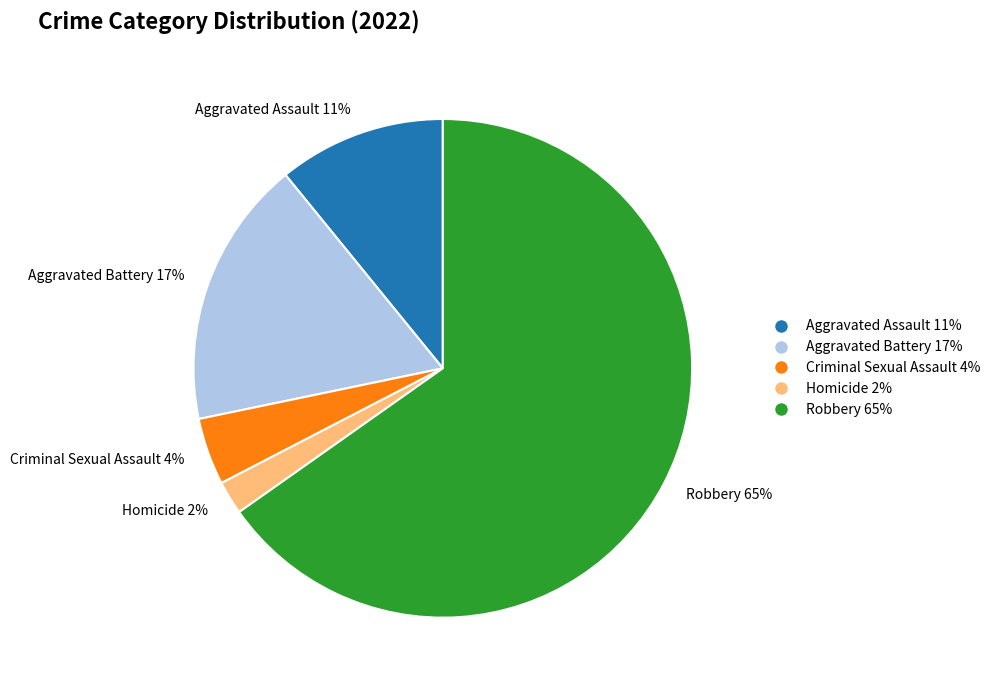

Is the sum of Robbery and Criminal Sexual Assault greater than half?

Yes